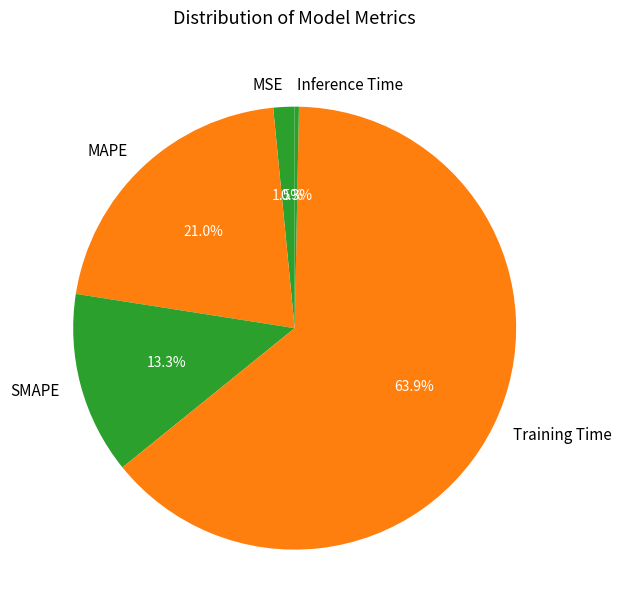

Count the number of slices in the pie.

5